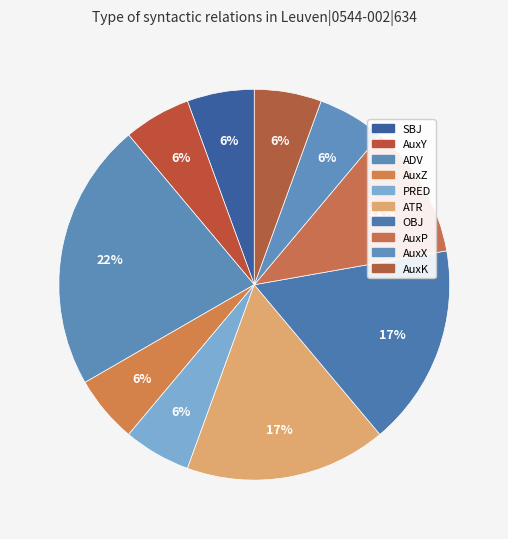

Is there any slice that represents more than half of the pie?

No